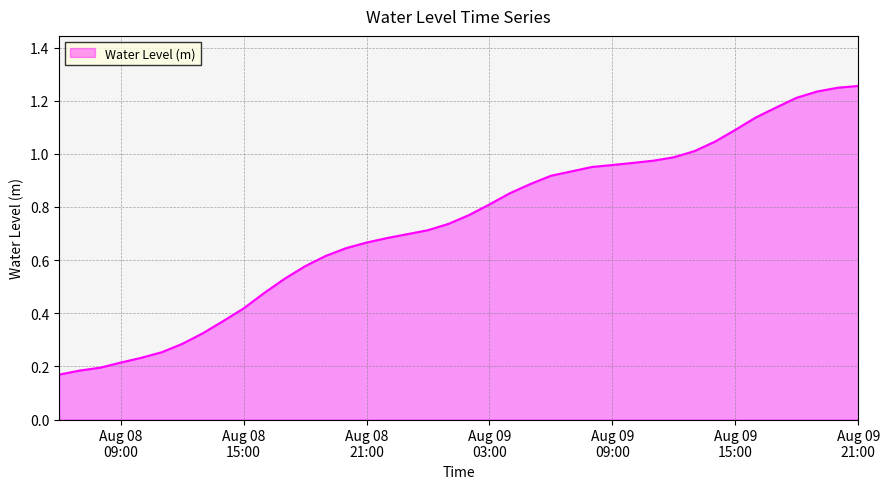

True or false: the data has more than 2 interior local peaks.

False